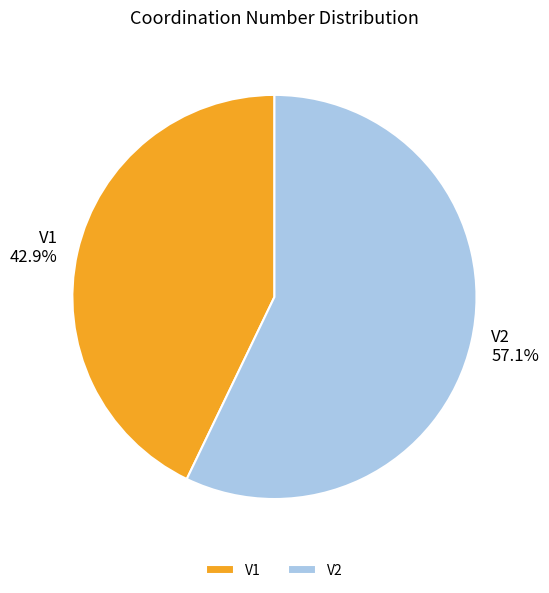

Which has a higher value, V1 or V2?

V2